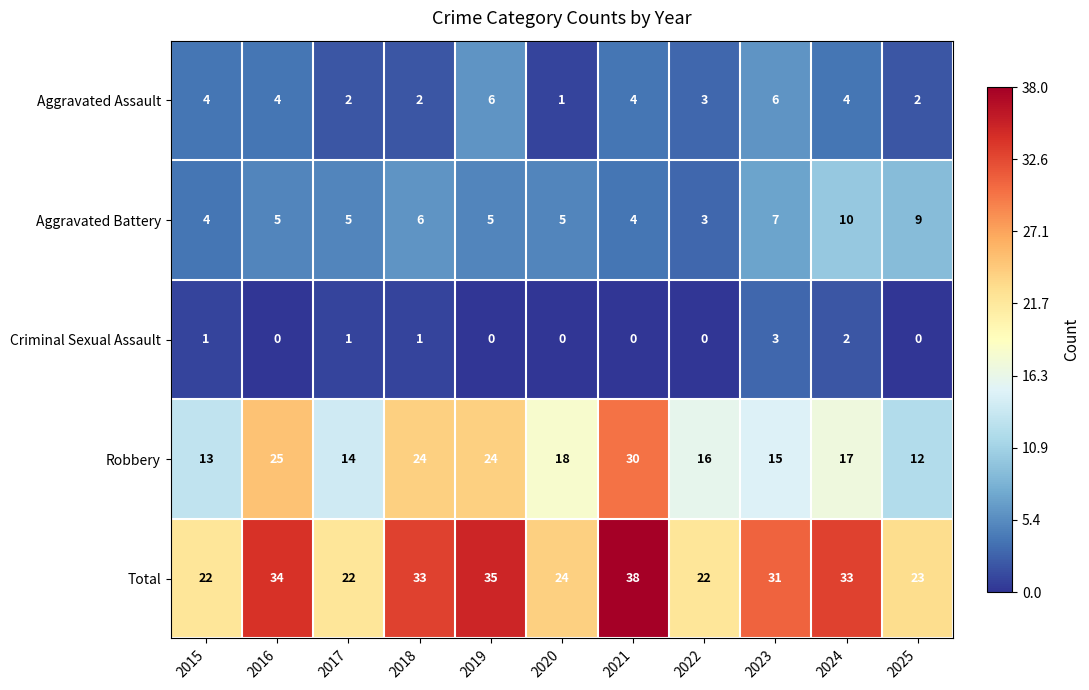

What is the average value of the Robbery series?

19